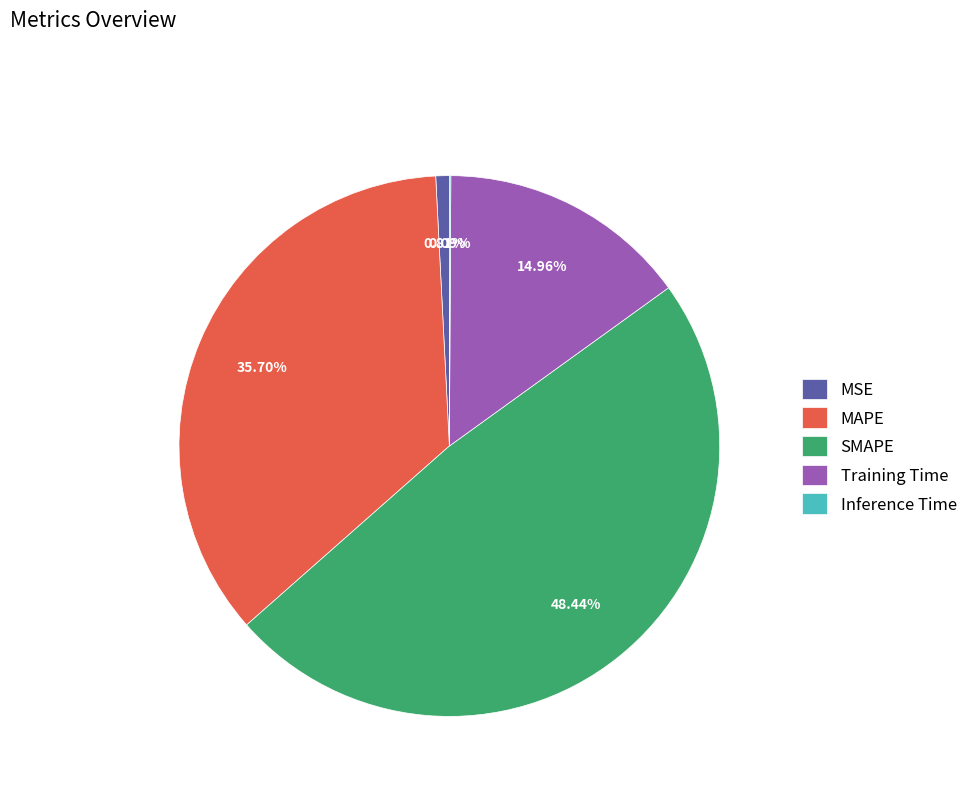

To the nearest percent, what portion does SMAPE represent?

48%